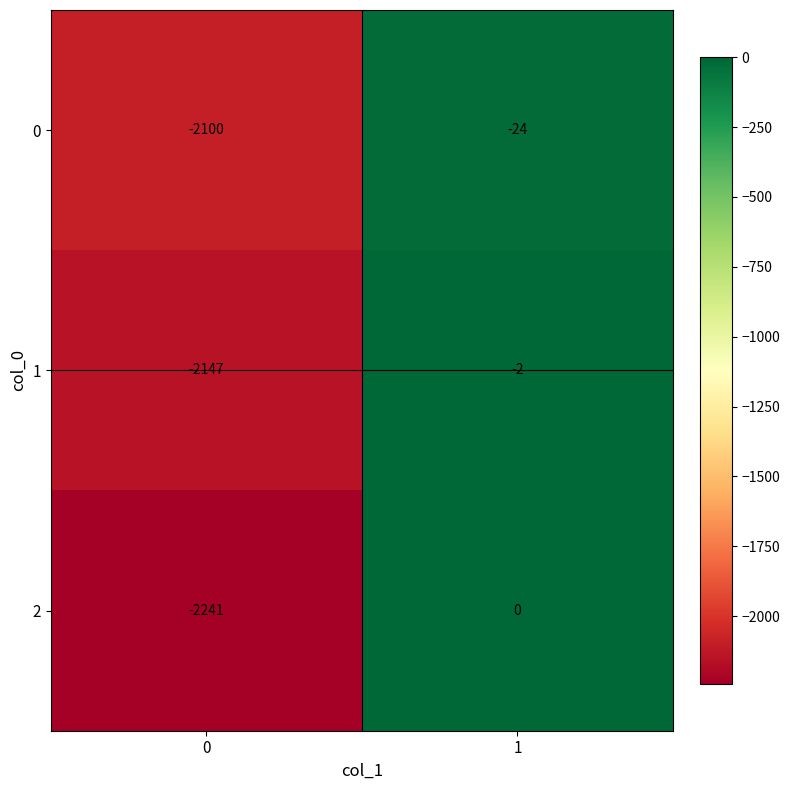

Rank the series at 1 from lowest to highest value.

0, 1, 2